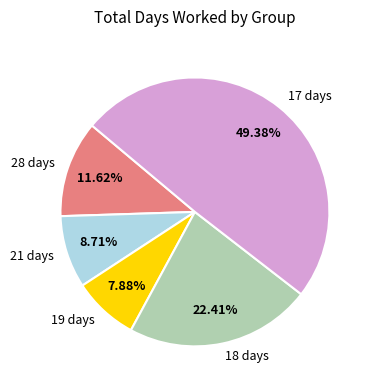

Is 21 days the majority of the pie?

No